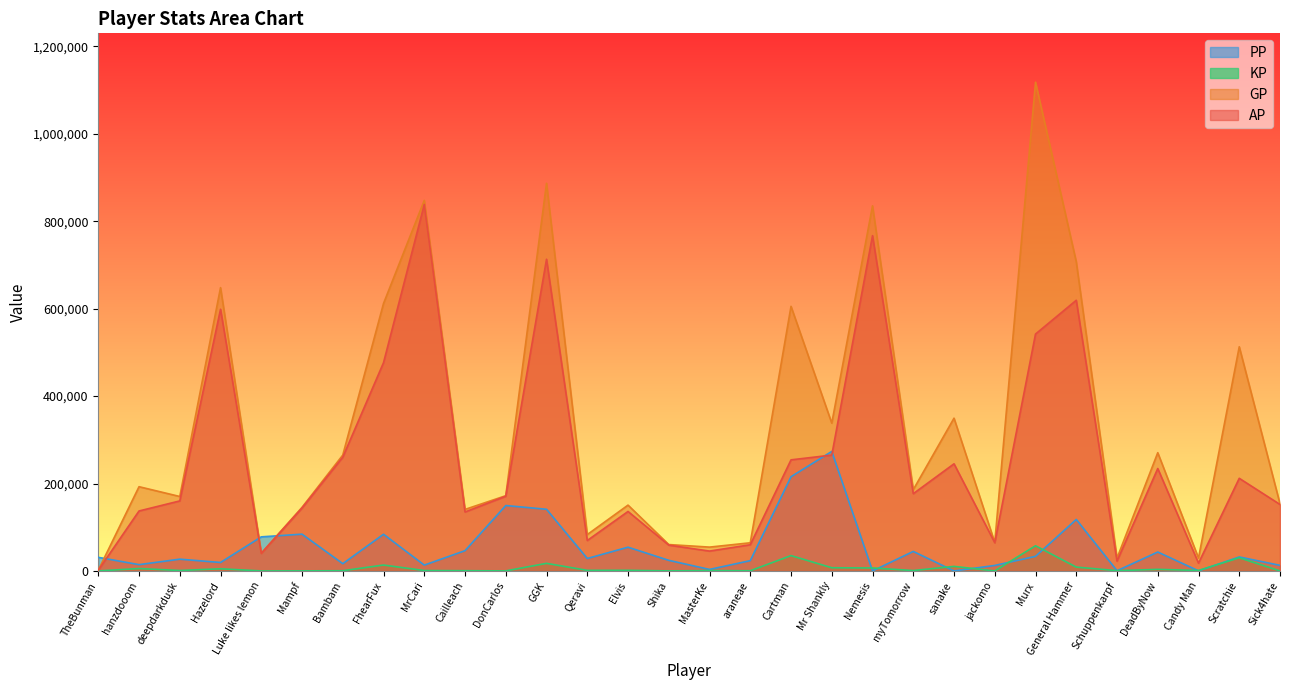

At how many categories does at least one series exceed 4282?

30